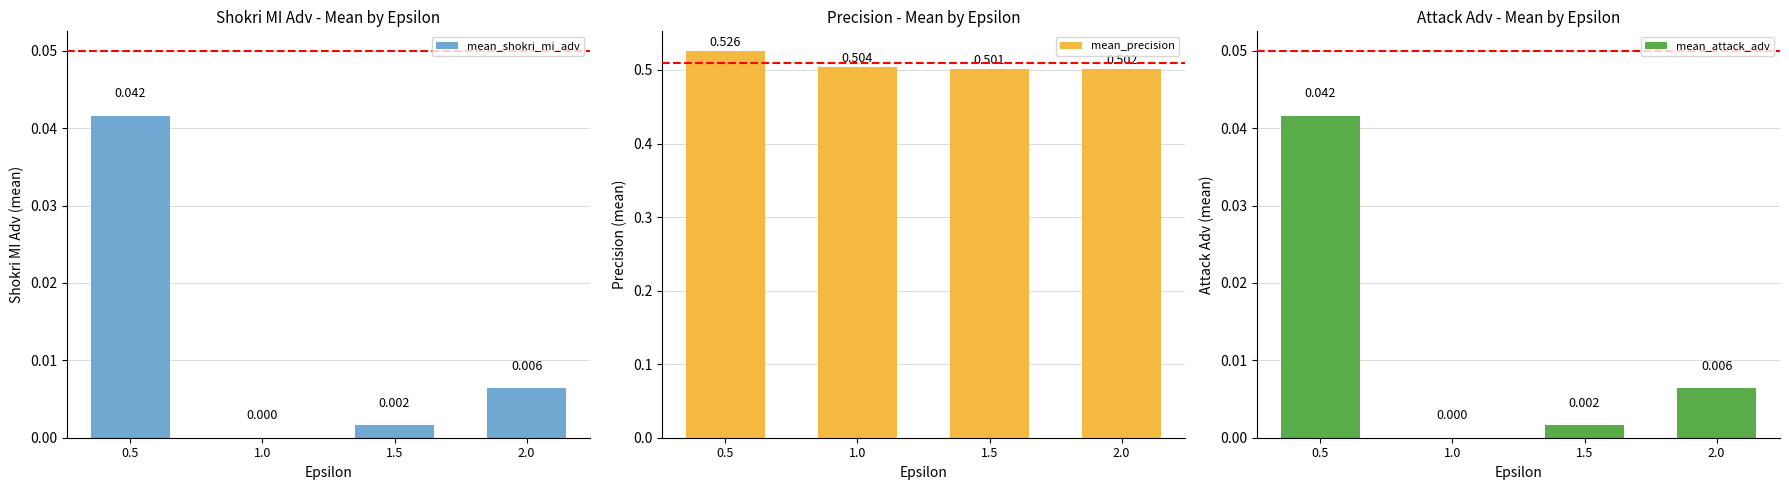

What is the value of the mean_precision bar at the 1st from the left?

0.5